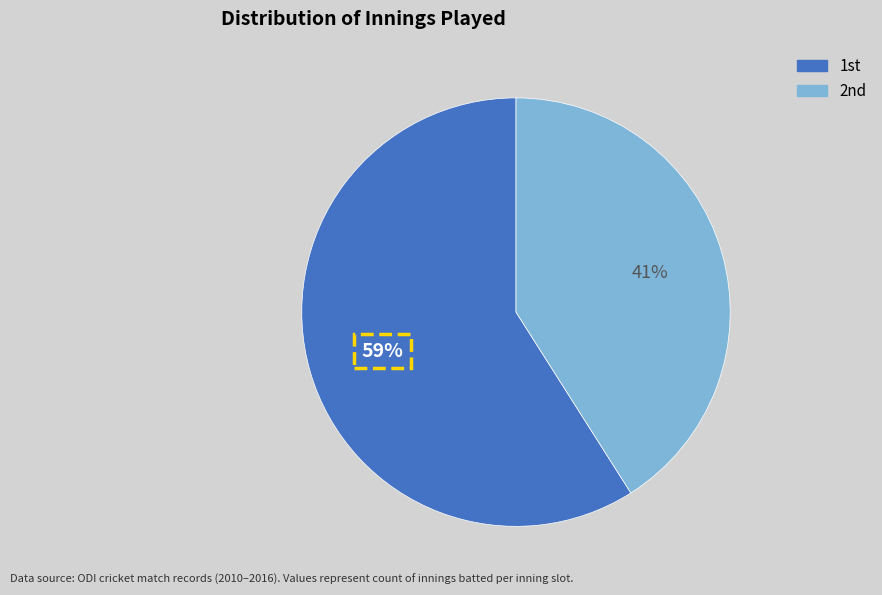

Rank the categories by value from lowest to highest.

2nd, 1st